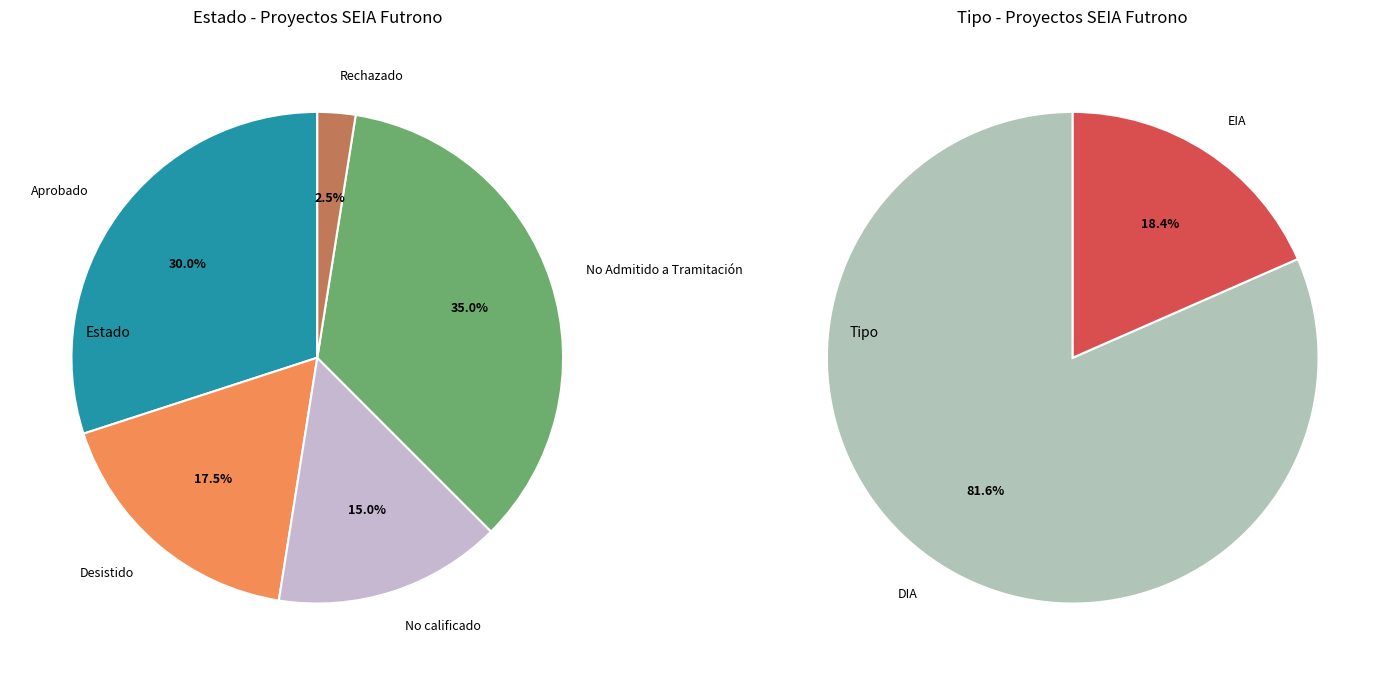

Count the number of slices in the pie.

5